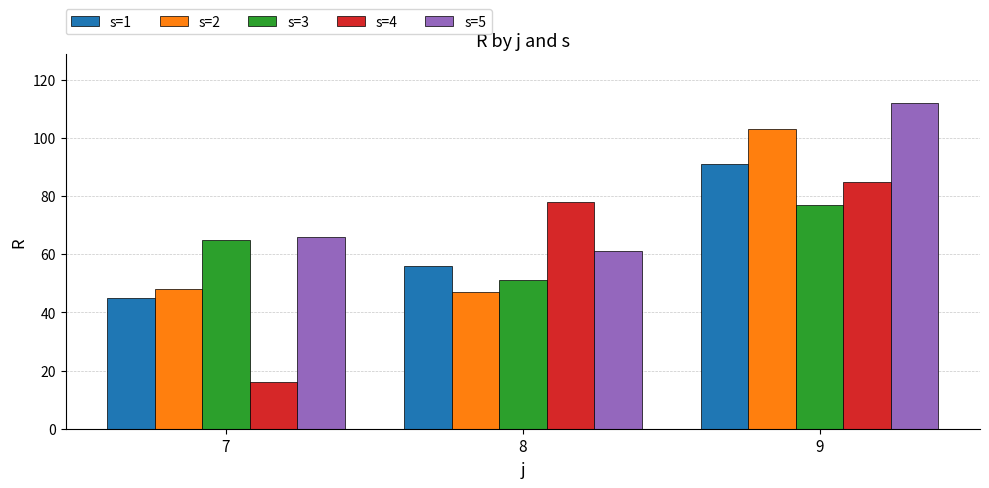

Count the number of data series in this chart.

5